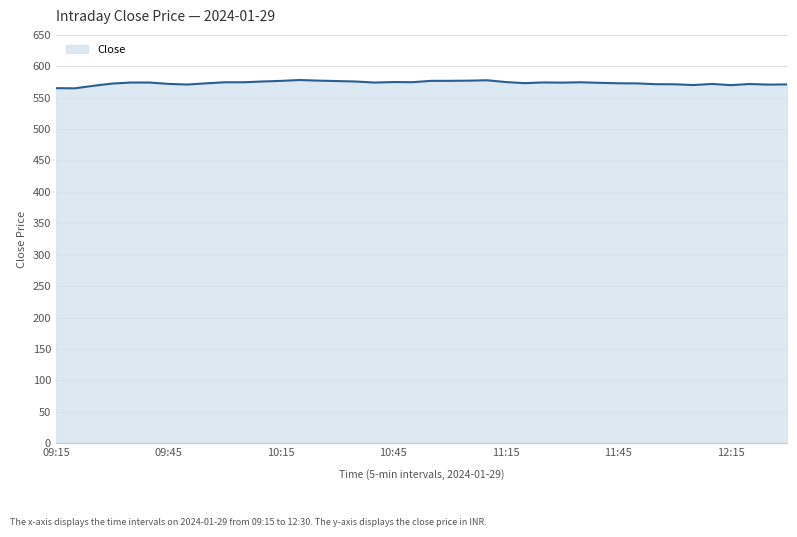

What is the smallest value displayed?

564.9